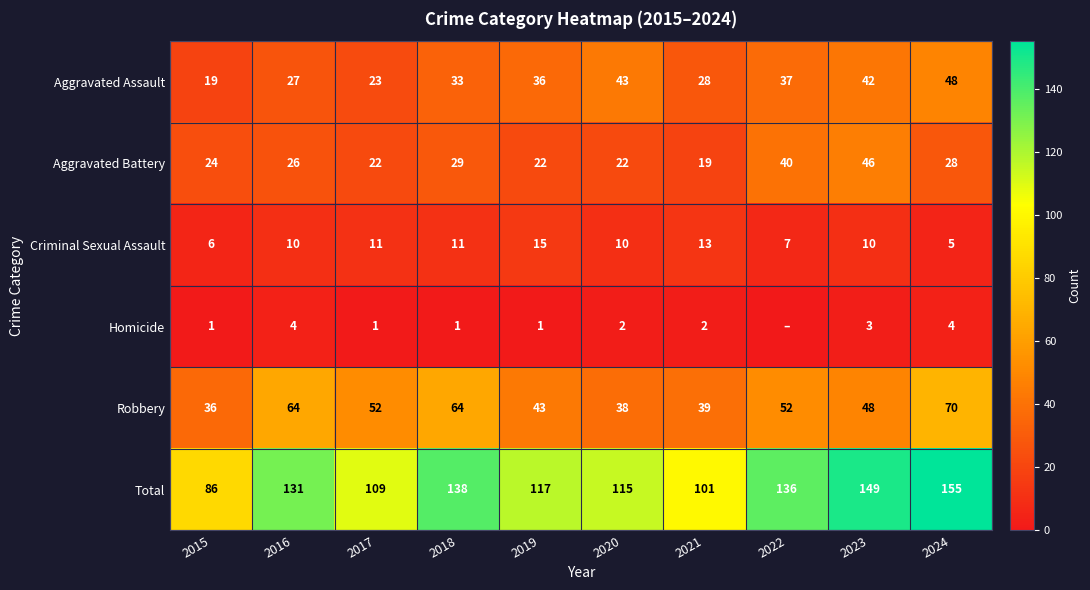

The value of Total at 2017 is 162. True or false?

False